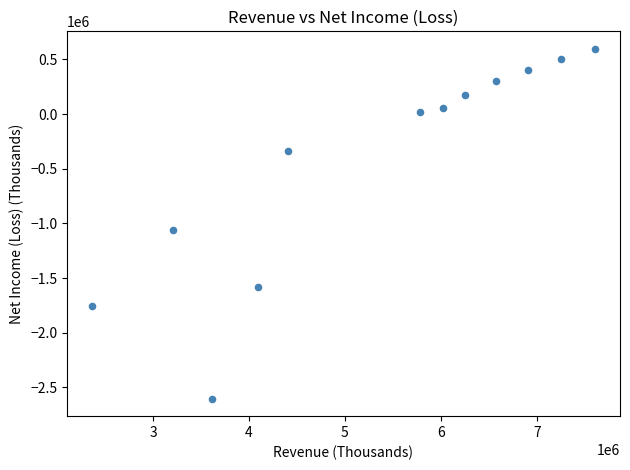

What is the range of Y values (max minus min)?

3198197.8